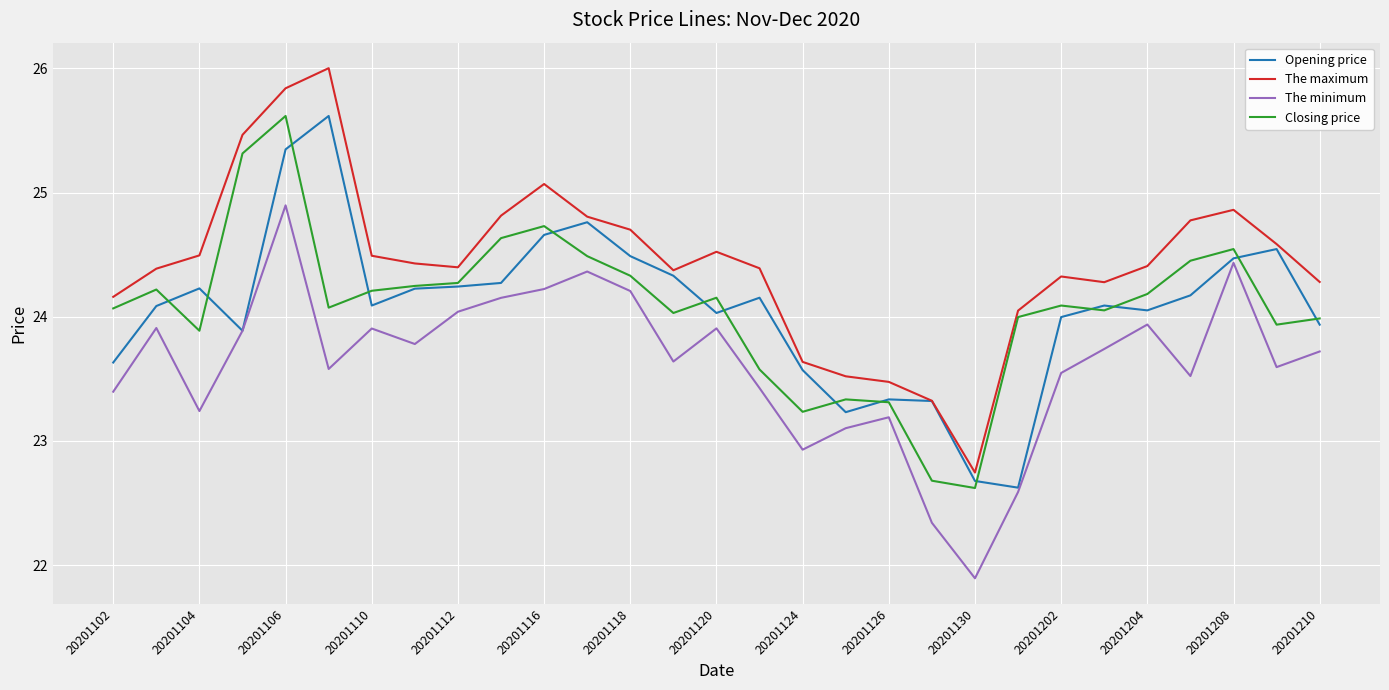

Which series has the largest total across all categories?

The maximum